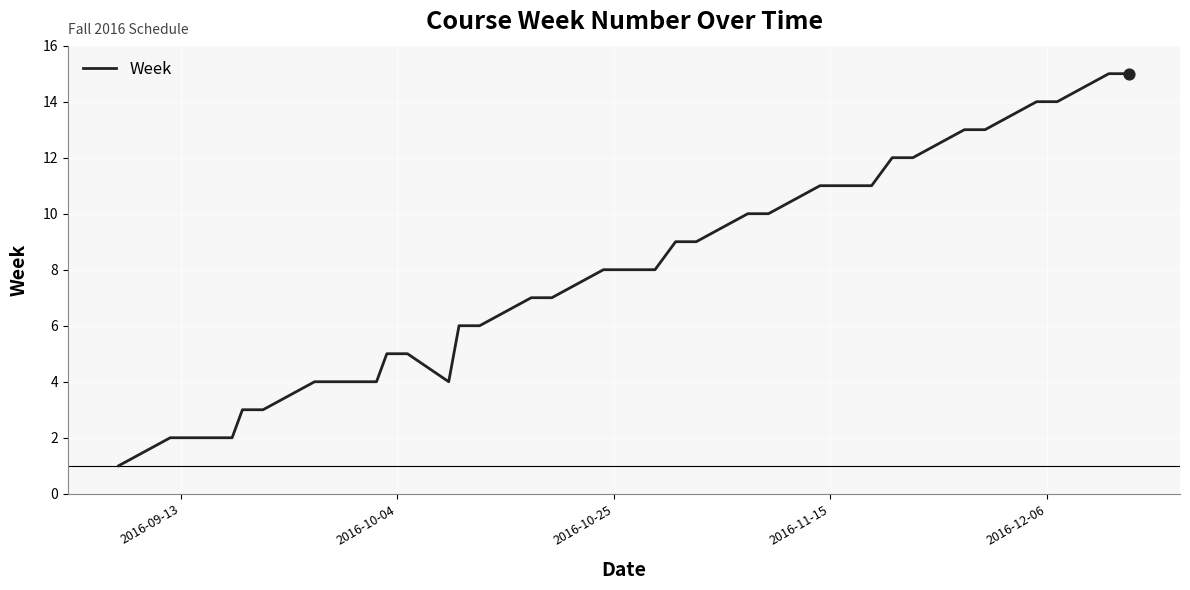

What is the greatest value displayed?

15